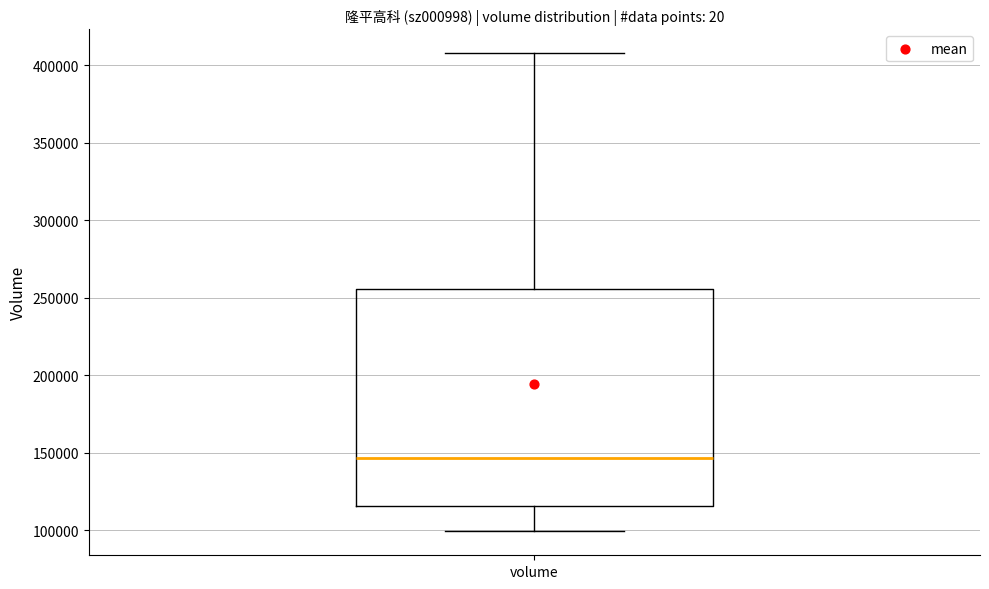

Where does the upper whisker of the box for volume end on the y-axis? The values are not printed on the chart, so give them approximately, as read against the axis.

410000